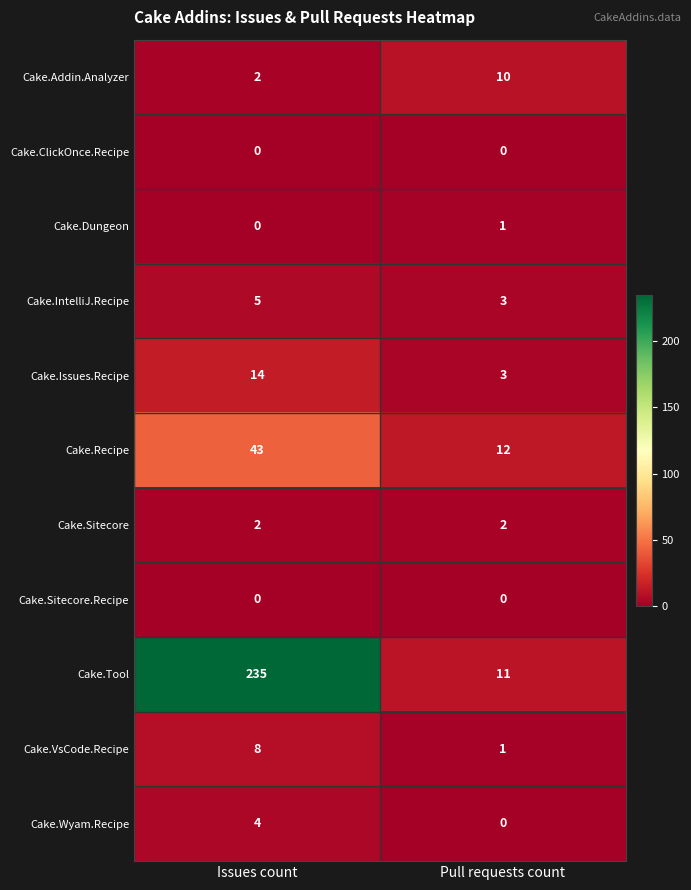

Read the Cake.IntelliJ.Recipe value at Issues count.

5